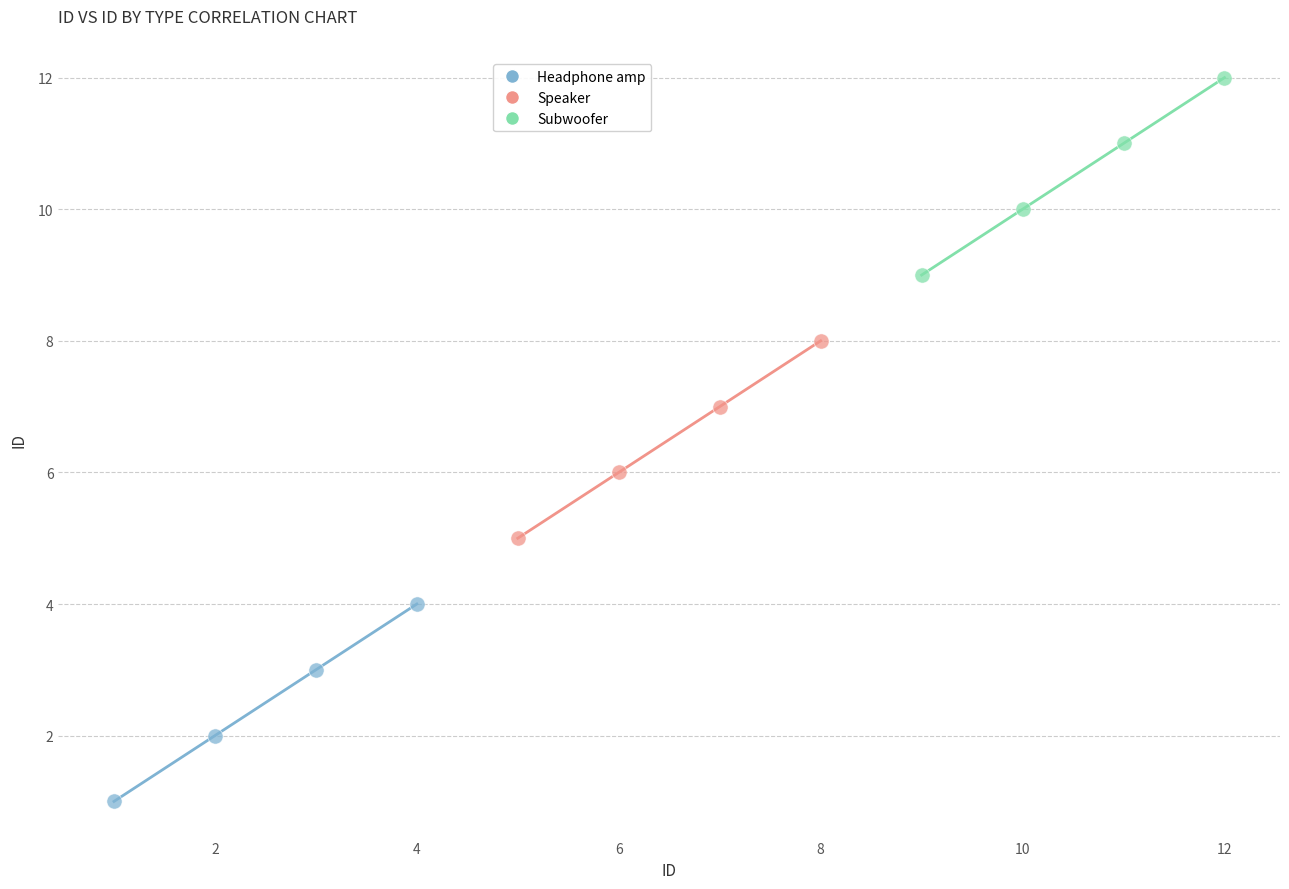

Which series contains the highest Y value?

Subwoofer